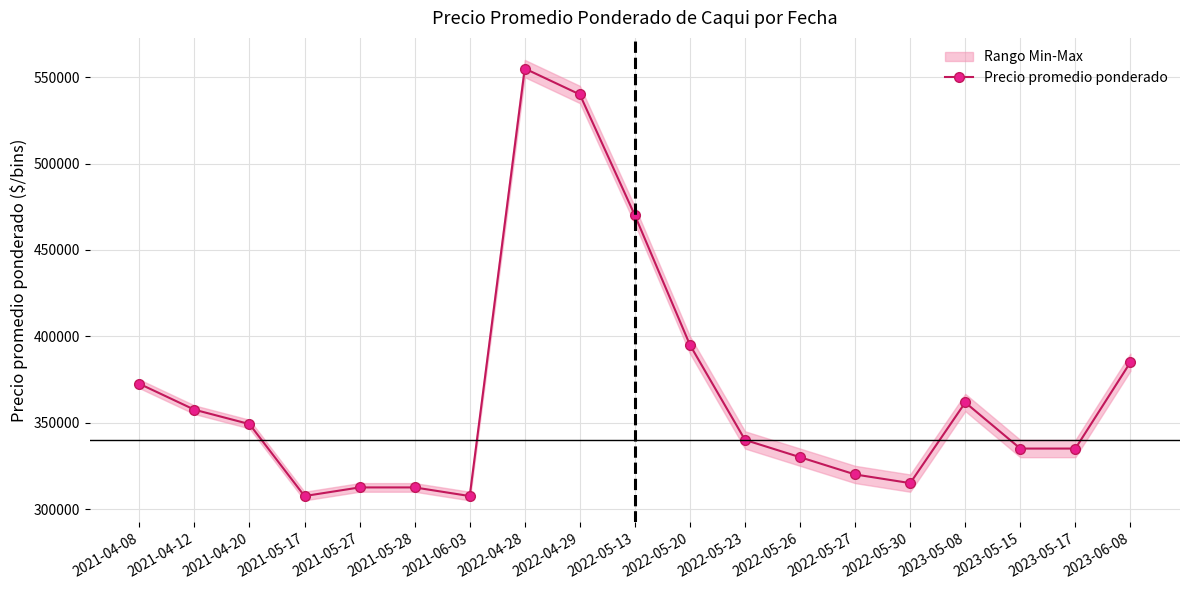

Rank the categories by value from lowest to highest.

2021-05-17, 2021-06-03, 2021-05-27, 2021-05-28, 2022-05-30, 2022-05-27, 2022-05-26, 2023-05-15, 2023-05-17, 2022-05-23, 2021-04-20, 2021-04-12, 2023-05-08, 2021-04-08, 2023-06-08, 2022-05-20, 2022-05-13, 2022-04-29, 2022-04-28